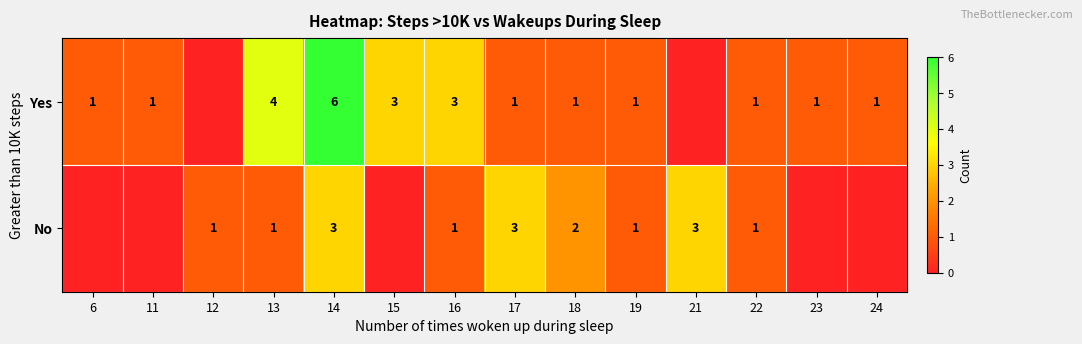

What is the maximum value shown in the chart?

6